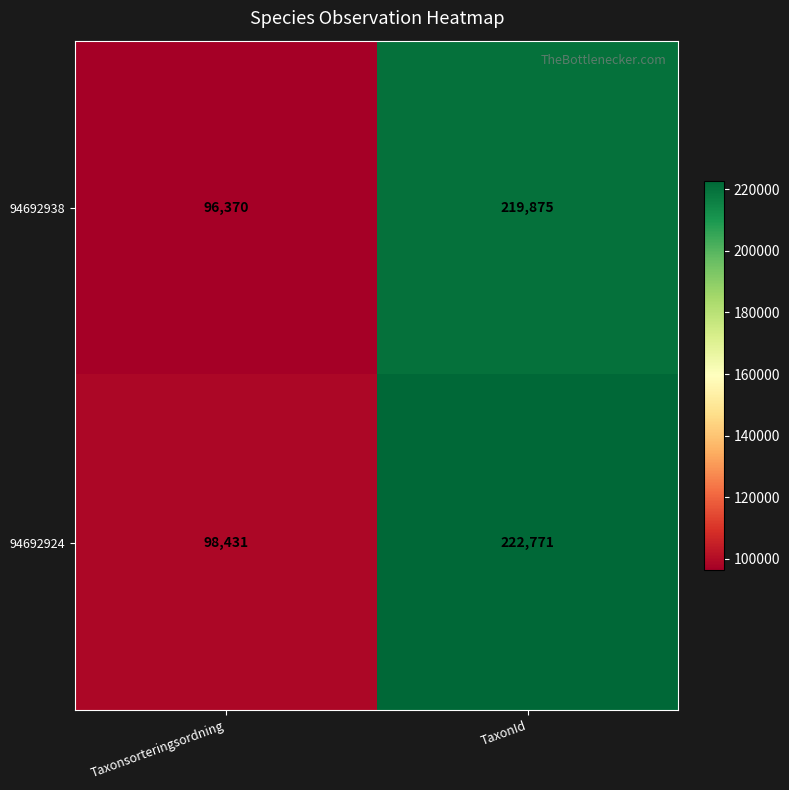

Is the value of 94692938 at TaxonId greater than the value of 94692924 at Taxonsorteringsordning?

Yes